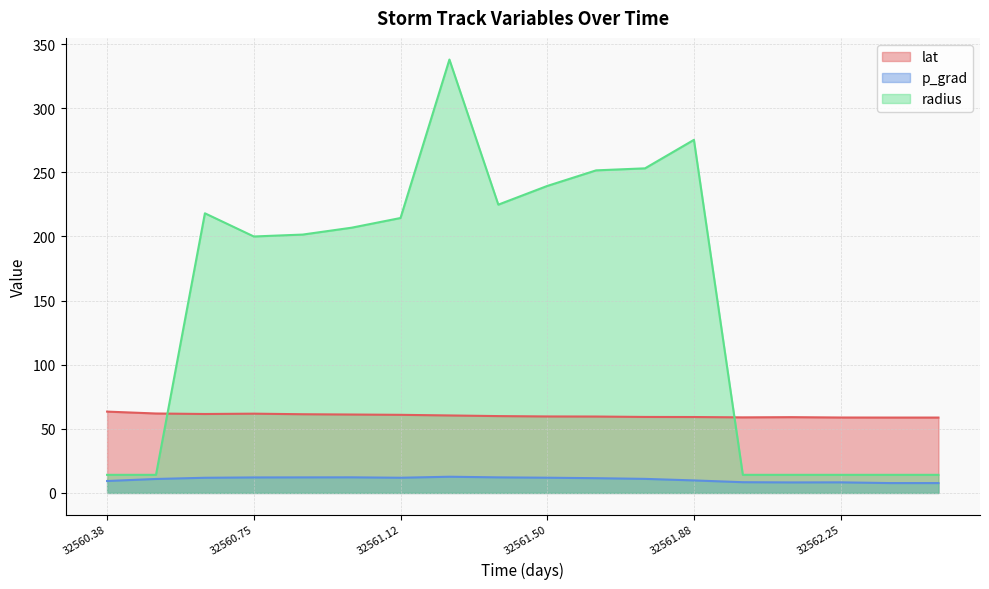

True or false: lat and p_grad intersect in this chart.

False